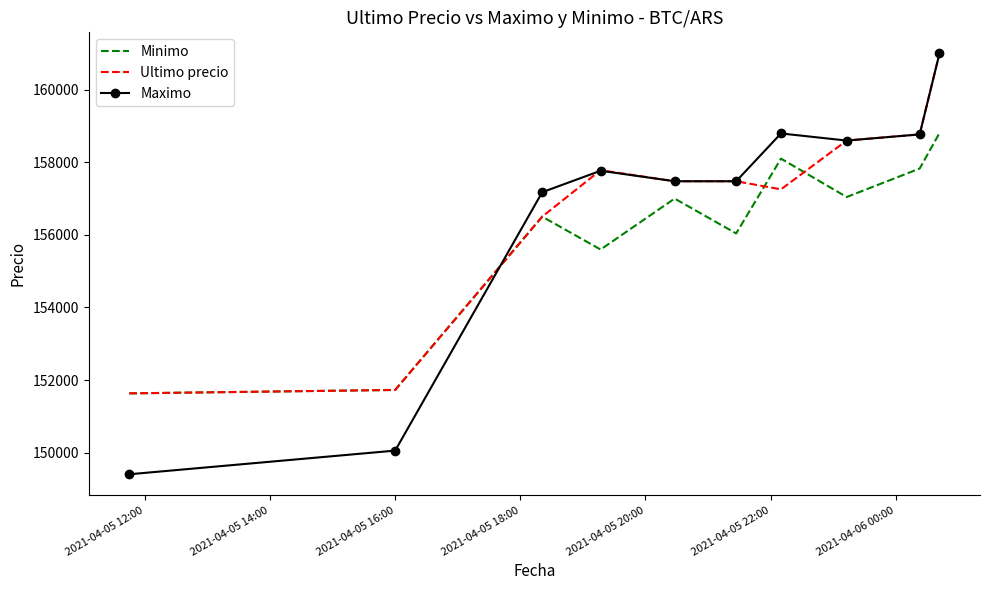

True or false: Ultimo precio and Maximo intersect in this chart.

True